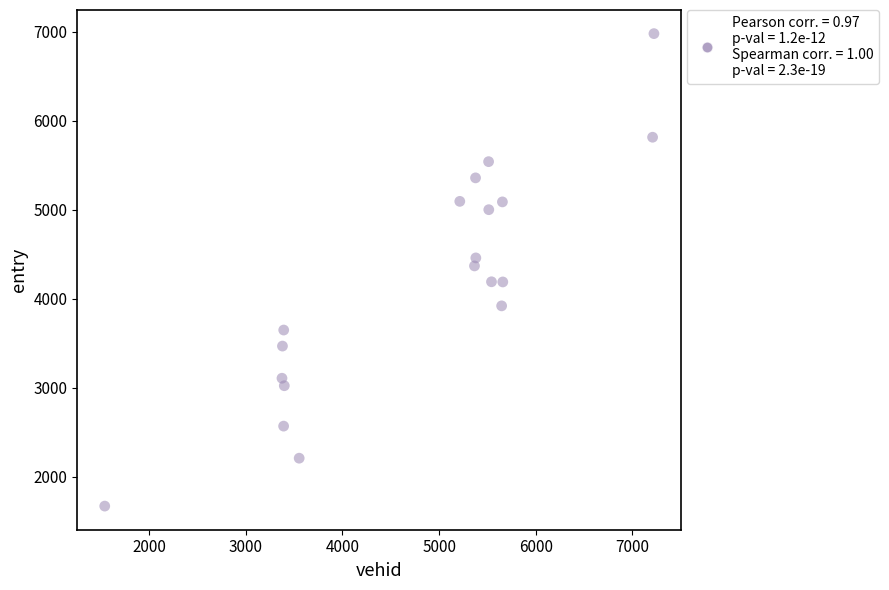

What is the range of X values (max minus min)?

5683.0